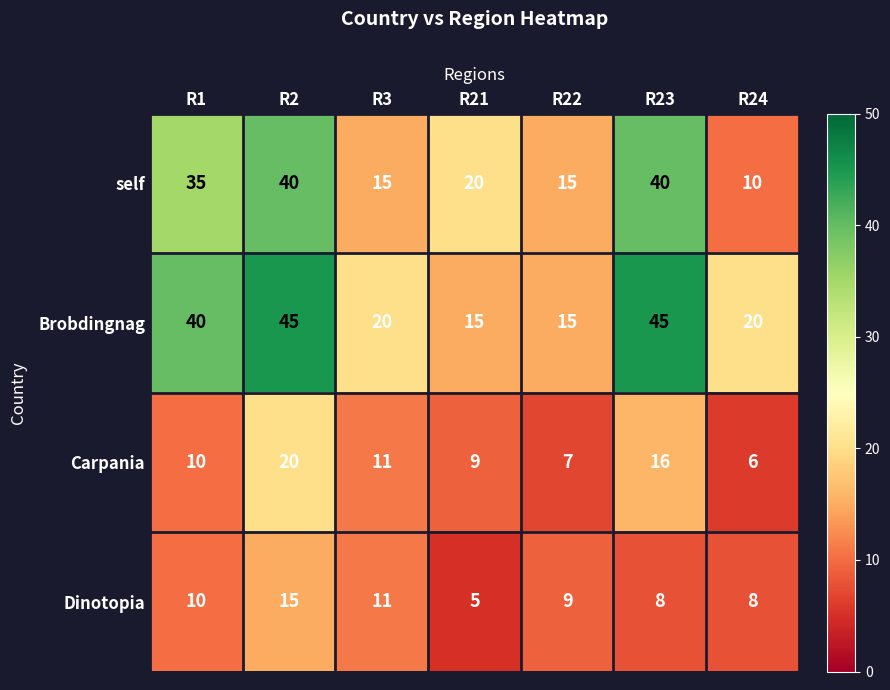

Which category has the lowest value across all series?

R21